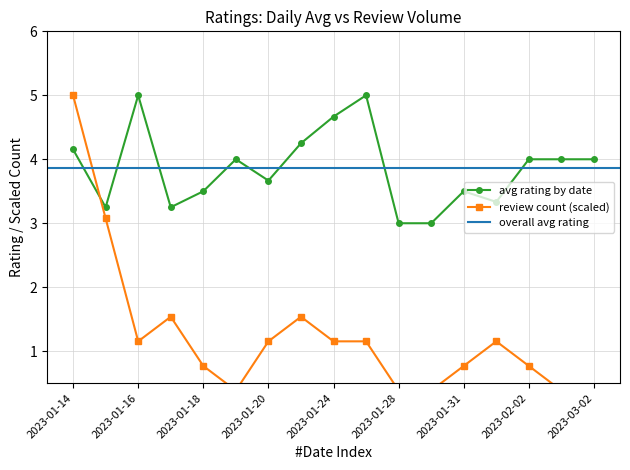

The value of count_by_date at 2023-02-02 is 13.8. True or false?

False